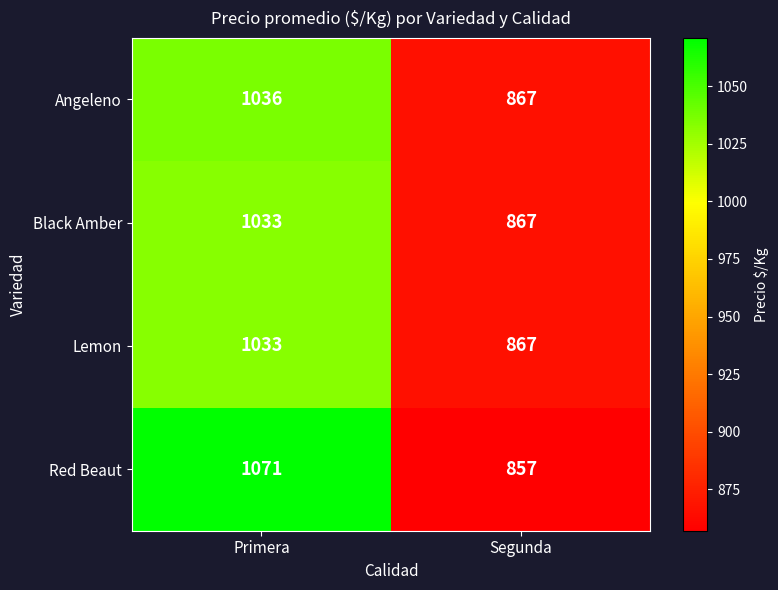

Is it true that Angeleno equals 1036 at Primera?

True